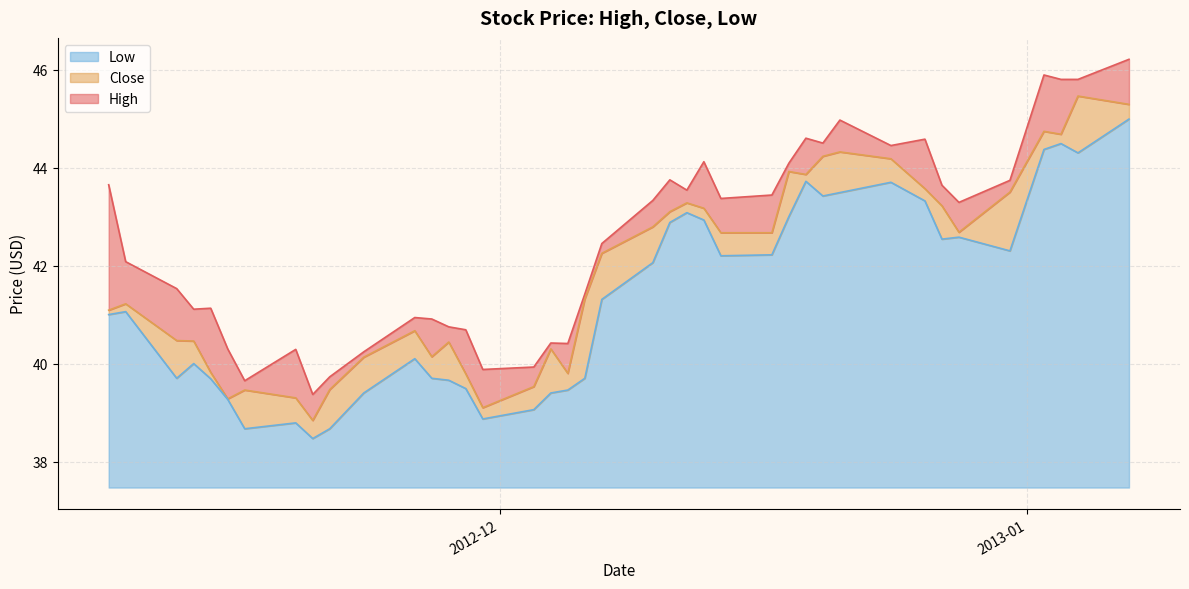

True or false: High has a value of 57.1 at 2012-12-17.

False